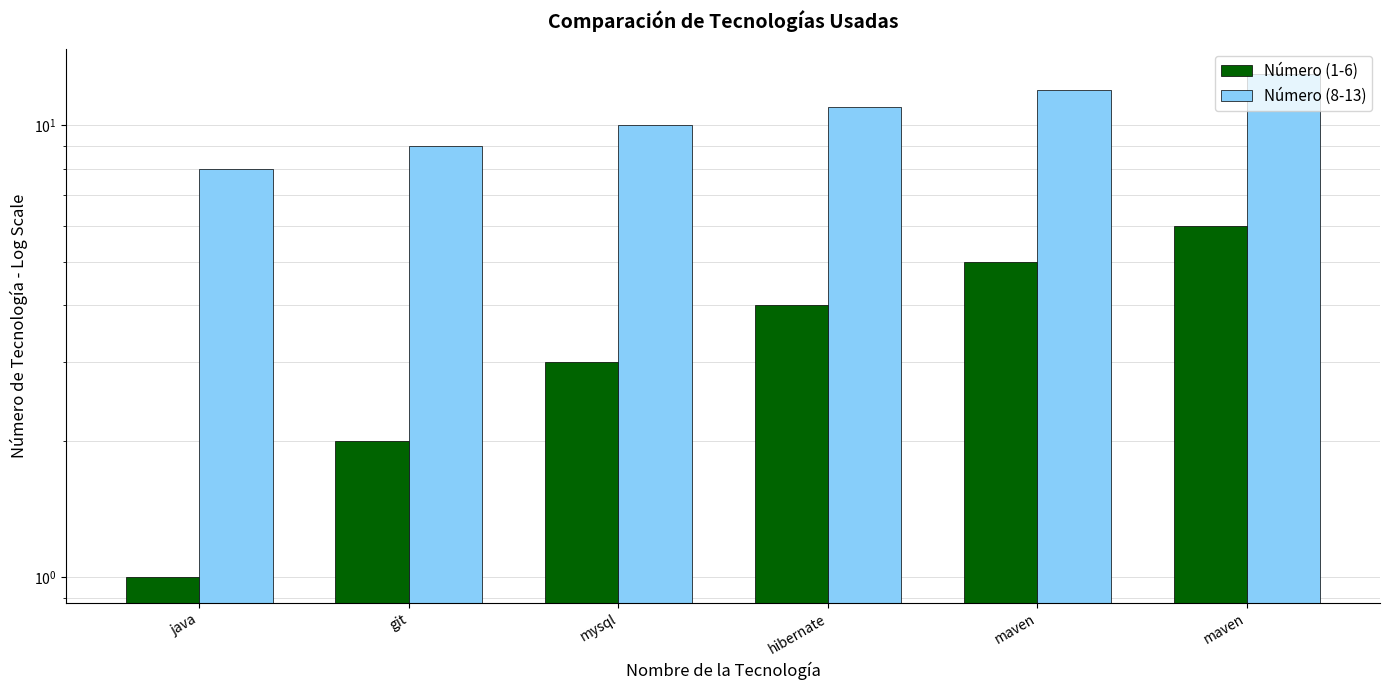

Reading left to right, what are all the values shown in this chart?

Número (1-6): 1	2	3	4	5	6
Número (8-13): 8	9	10	11	12	13